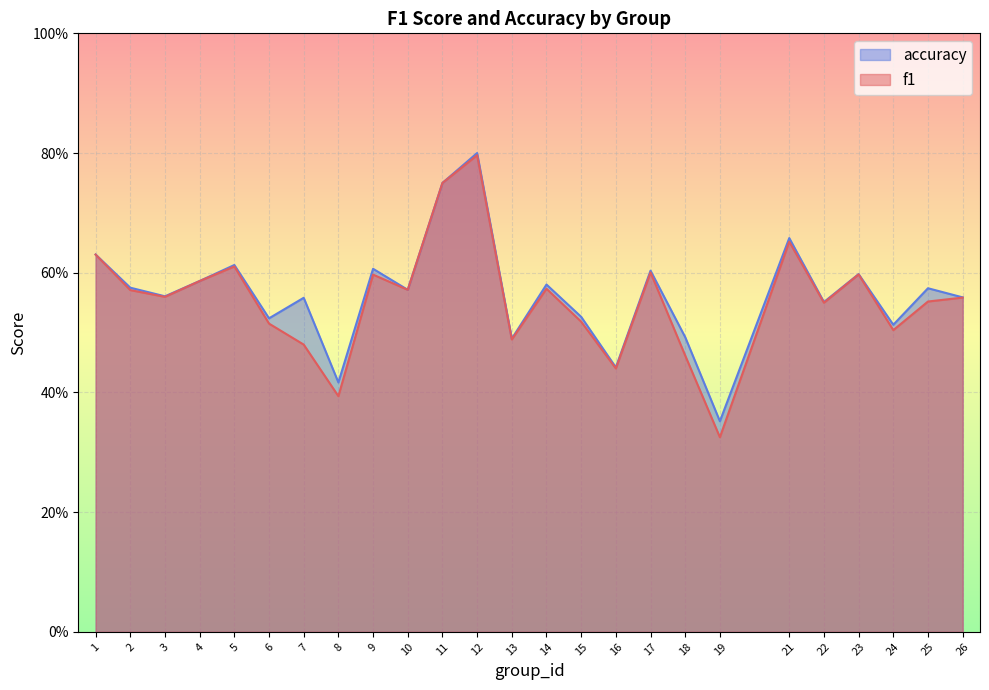

True or false: f1 and accuracy intersect in this chart.

False